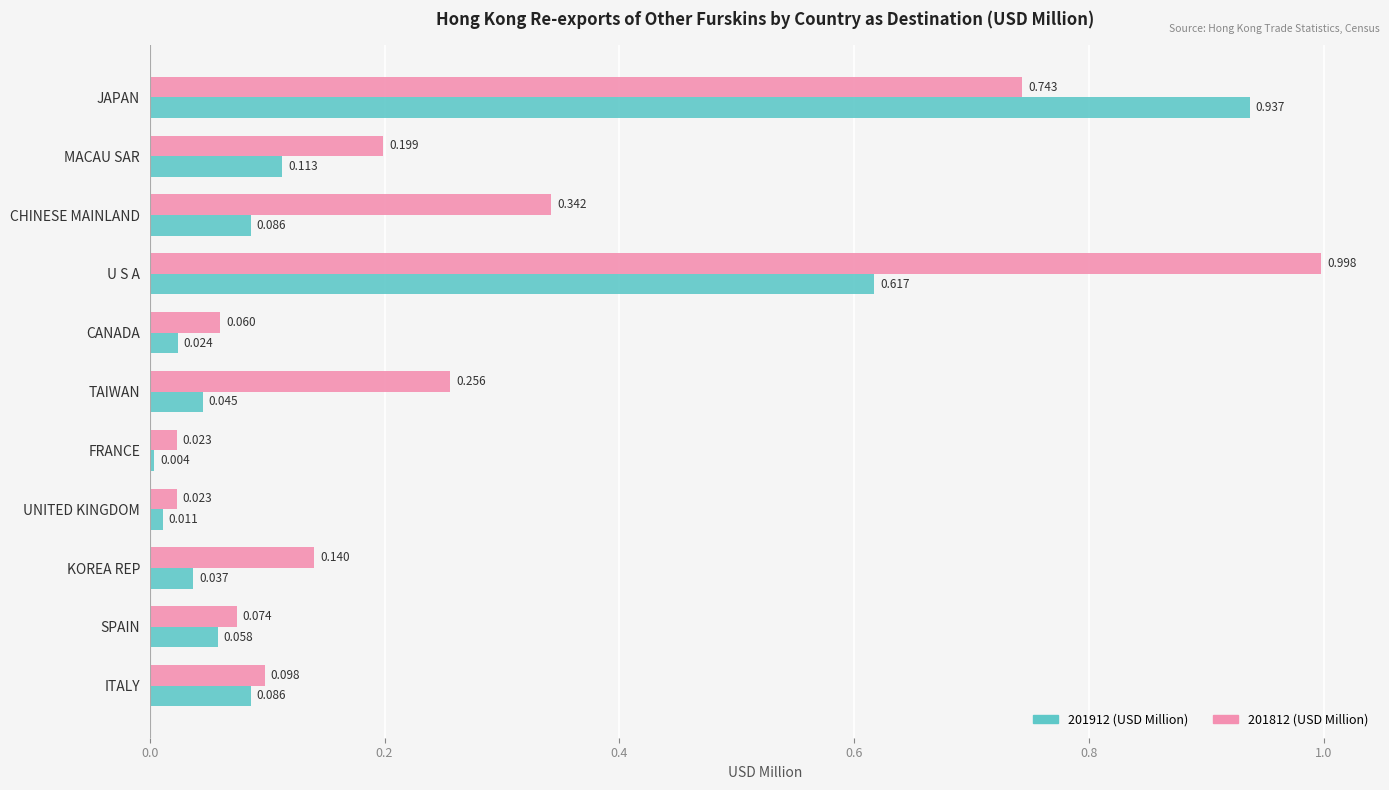

Is the value of 201912 (USD Million) at CANADA greater than the value of 201812 (USD Million) at U S A?

No